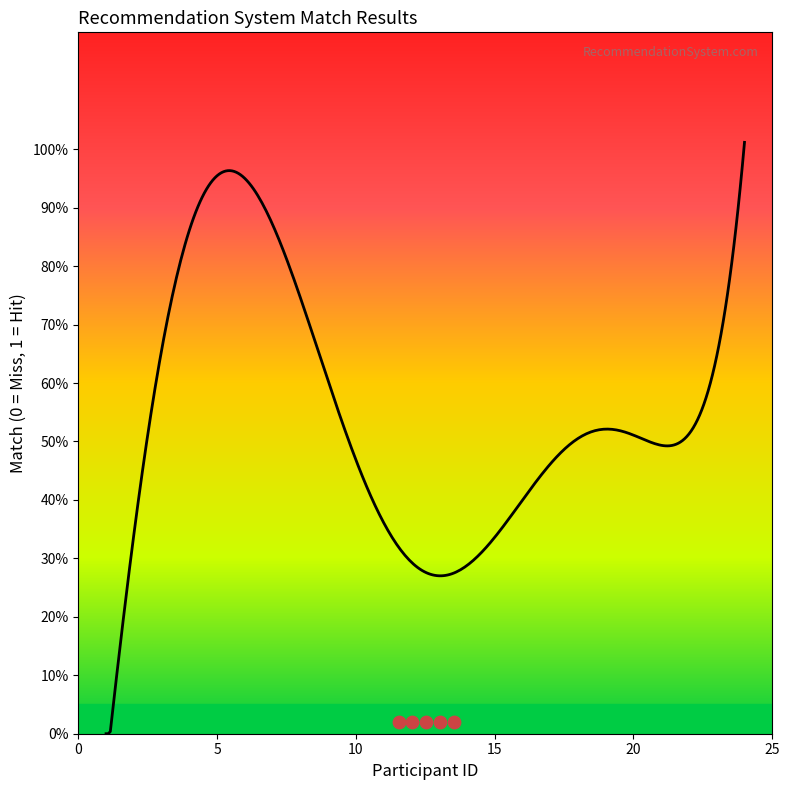

What is the change in value from 19 to 21?

-1